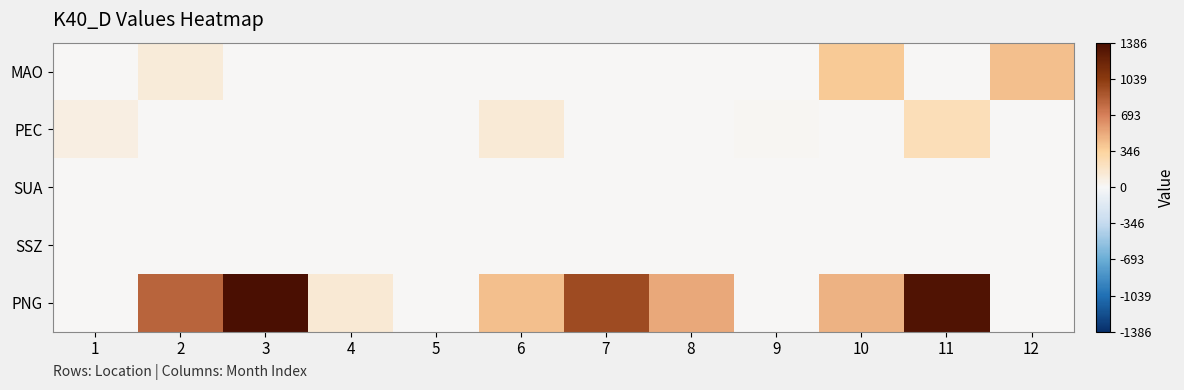

At which category does the chart reach its minimum across all series?

1